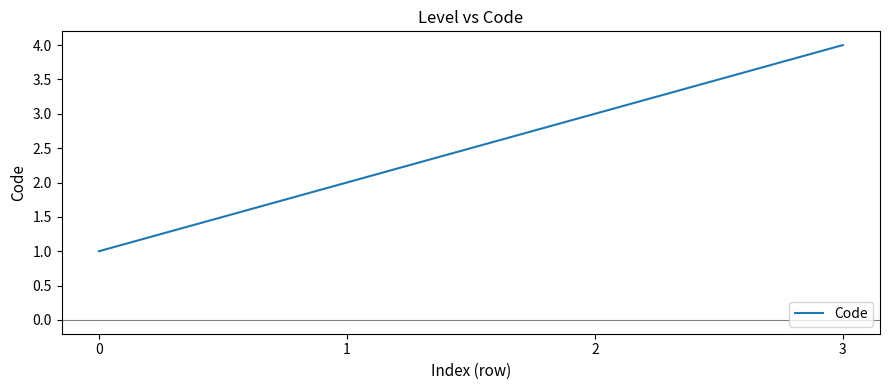

How many lines are shown in the chart?

1